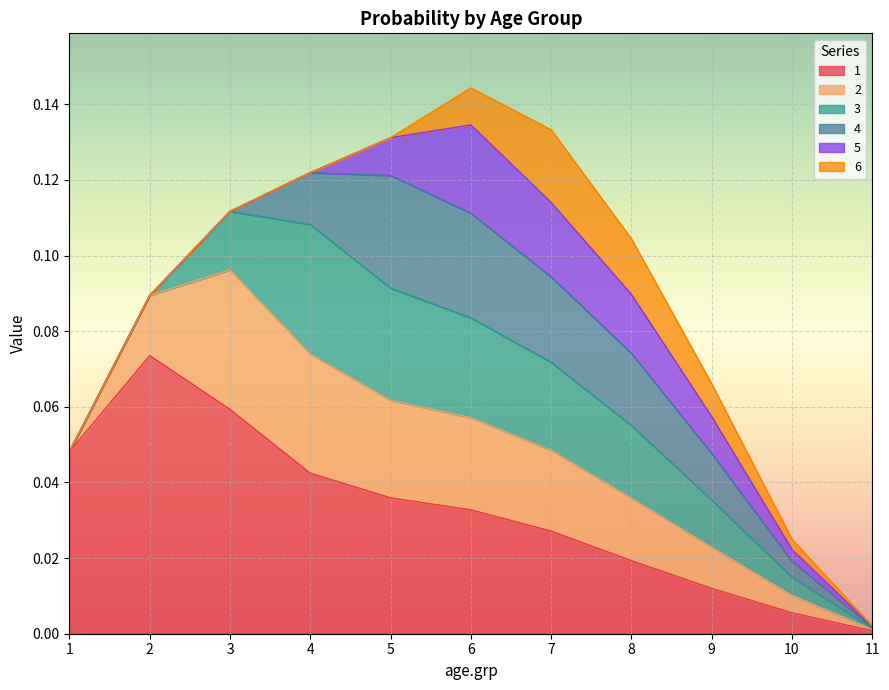

At which category does 4 reach its first local peak?

5.0